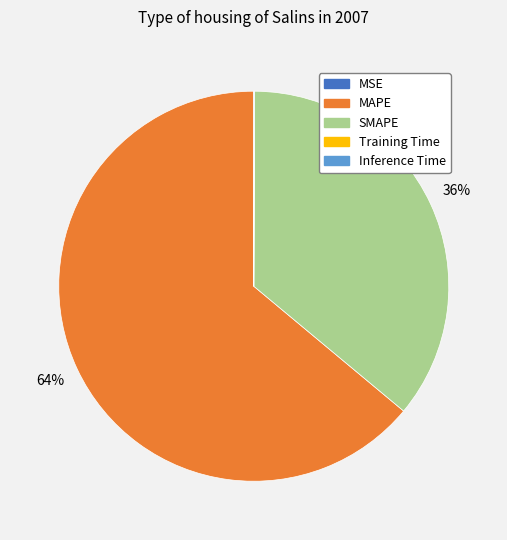

Which slice represents more than half of the pie?

MAPE